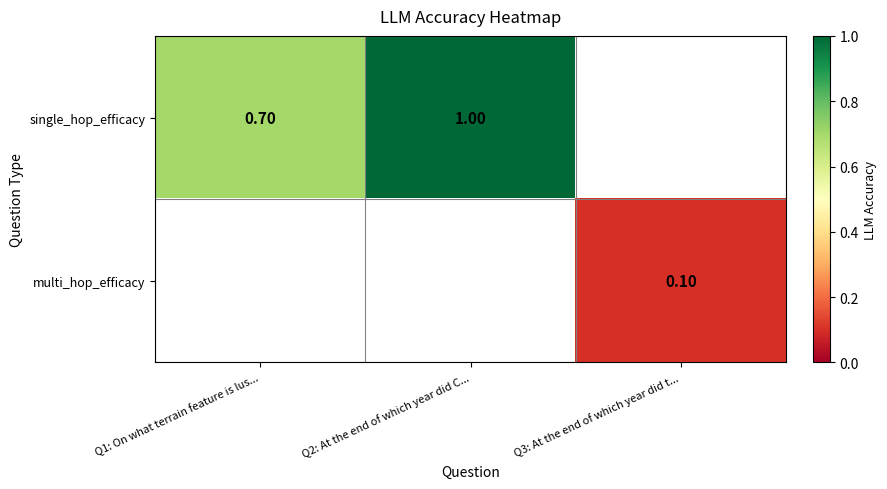

Where is single_hop_efficacy nearest to the value 0?

Q1: On what terrain feature is lus...